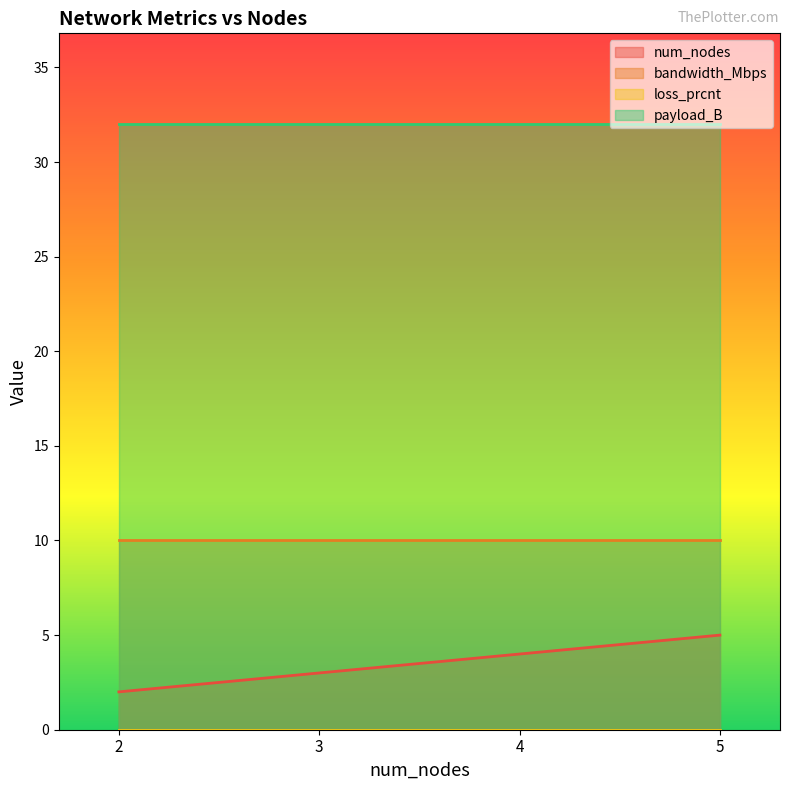

What is the lowest value of the num_nodes series?

2